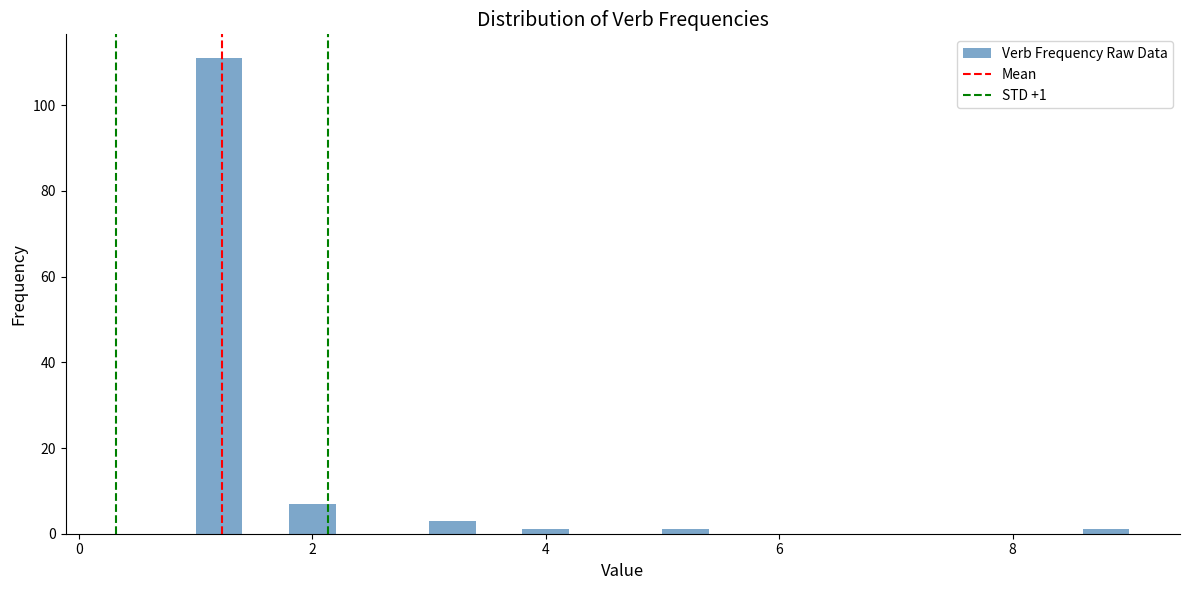

Around what value on the x-axis is the tallest bar? Give the approximate position of its centre, as read against the axis.

1.2